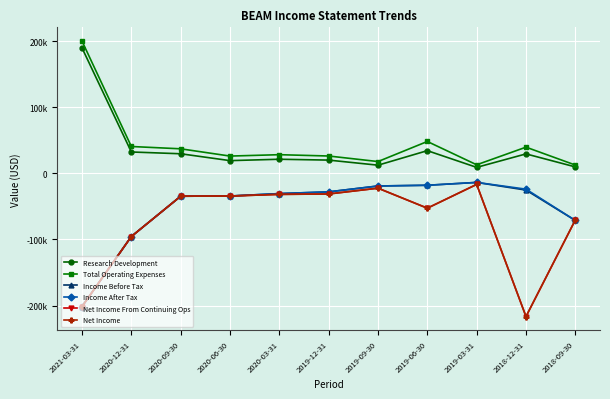

True or false: Net Income has more than 2 interior local peaks.

False